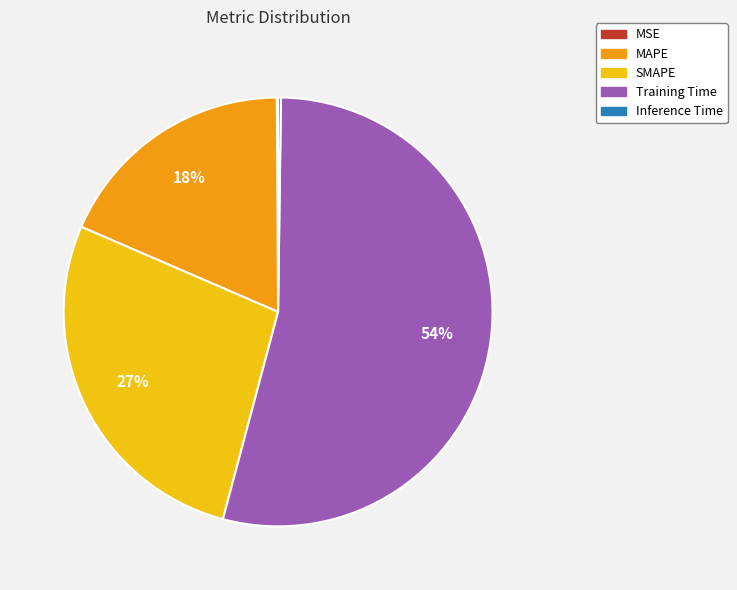

Combined, do MAPE and SMAPE account for over 50%?

No